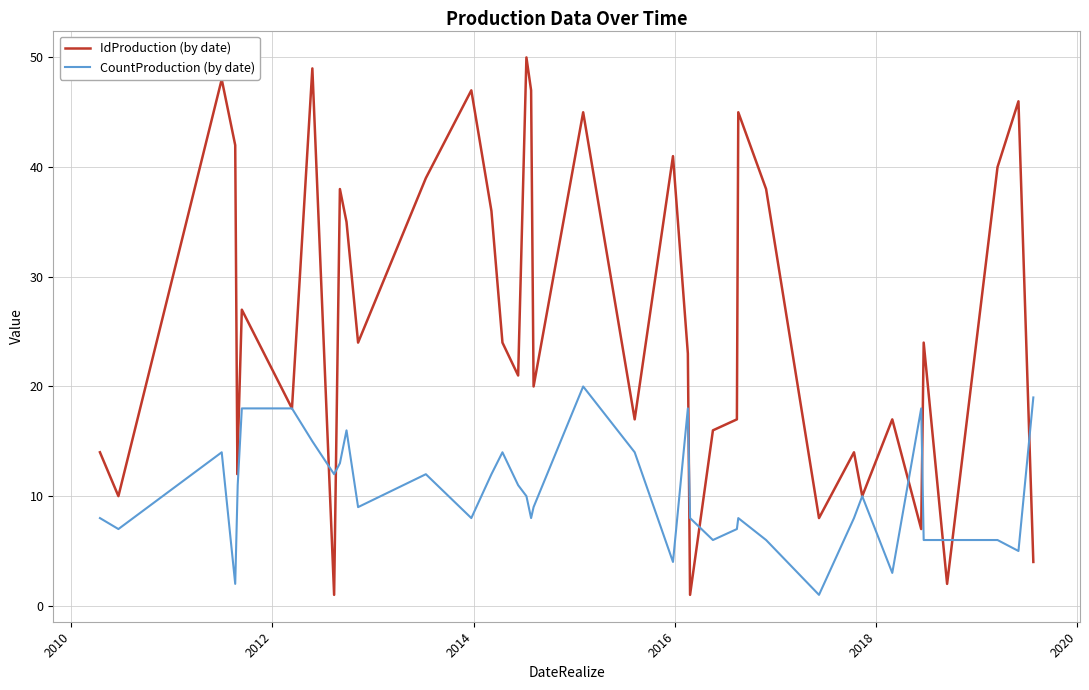

Which series has the widest spread of values?

IdProduction (by date)